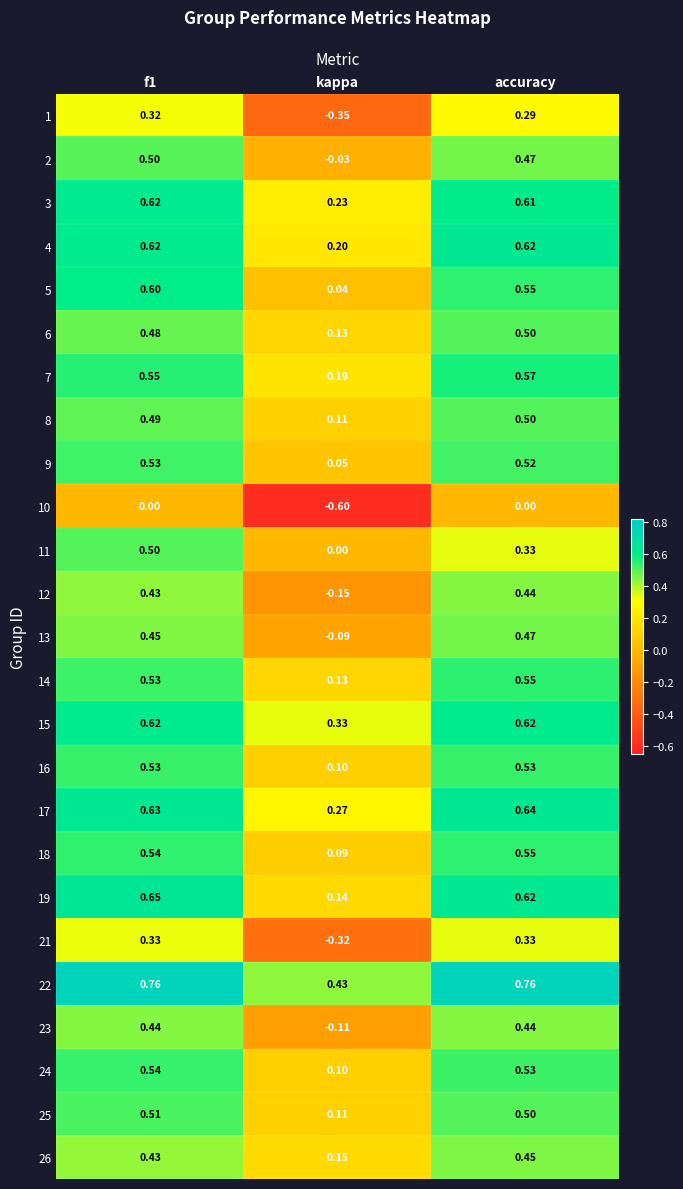

At which label is 11 closest to 0?

kappa